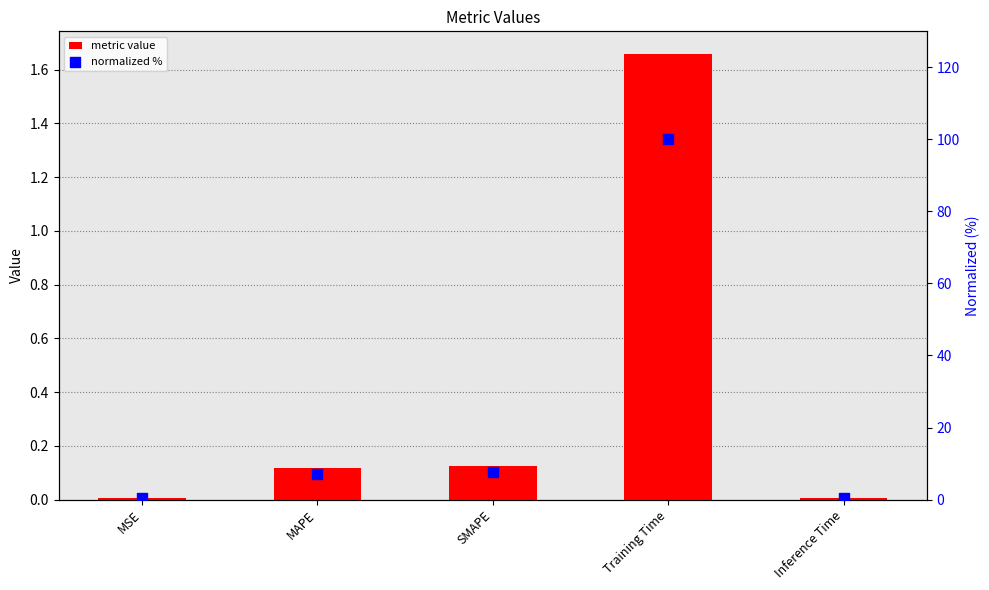

What is the total value across all series at SMAPE?

7.7